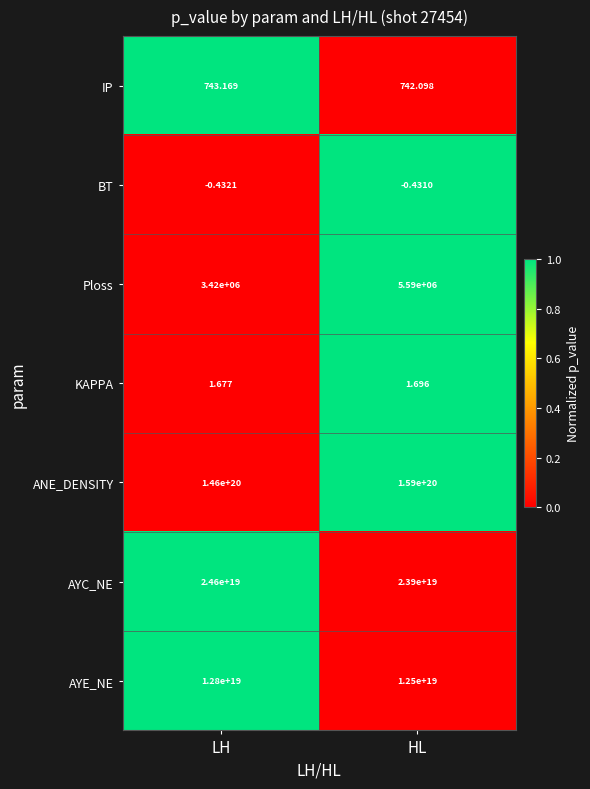

At how many categories does at least one series exceed 0?

2